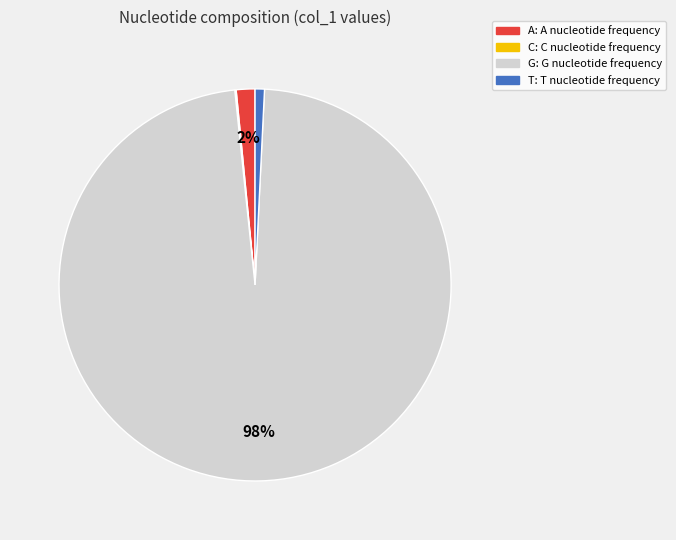

True or false: A accounts for 2% of the total.

True